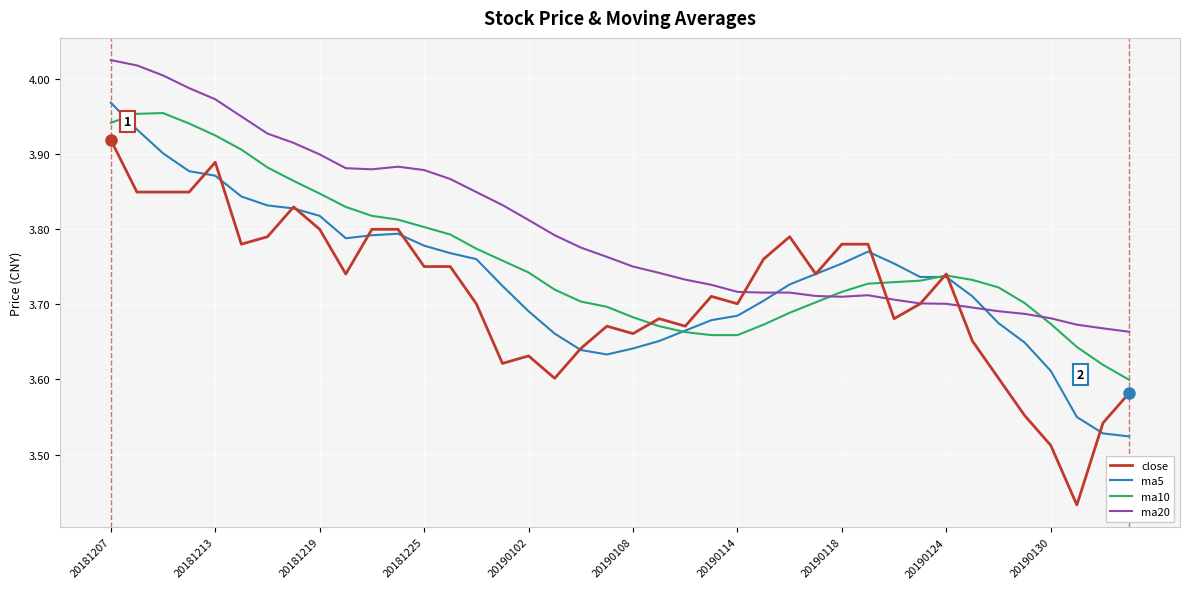

Count the ma10 values in the range 3 to 4.

40